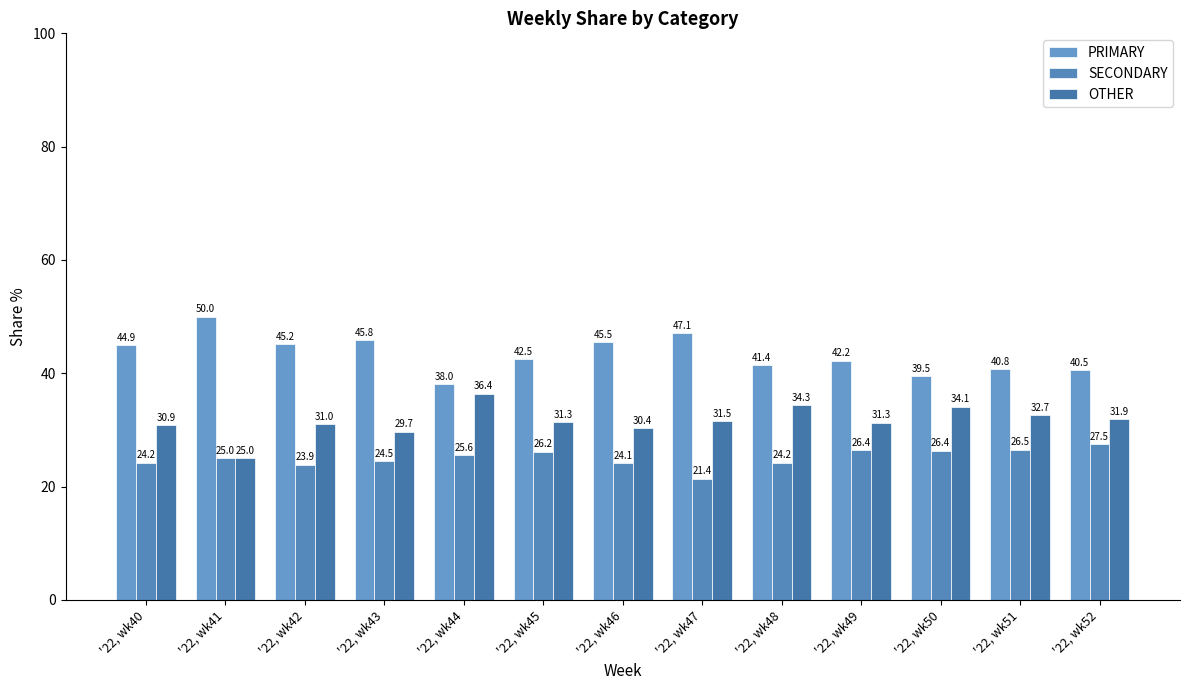

Between '22, wk48 and '22, wk50, which series saw the biggest shift?

SECONDARY